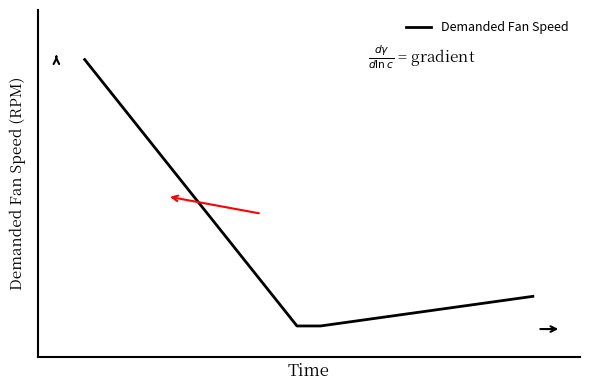

Does the chart have visible grid lines?

No